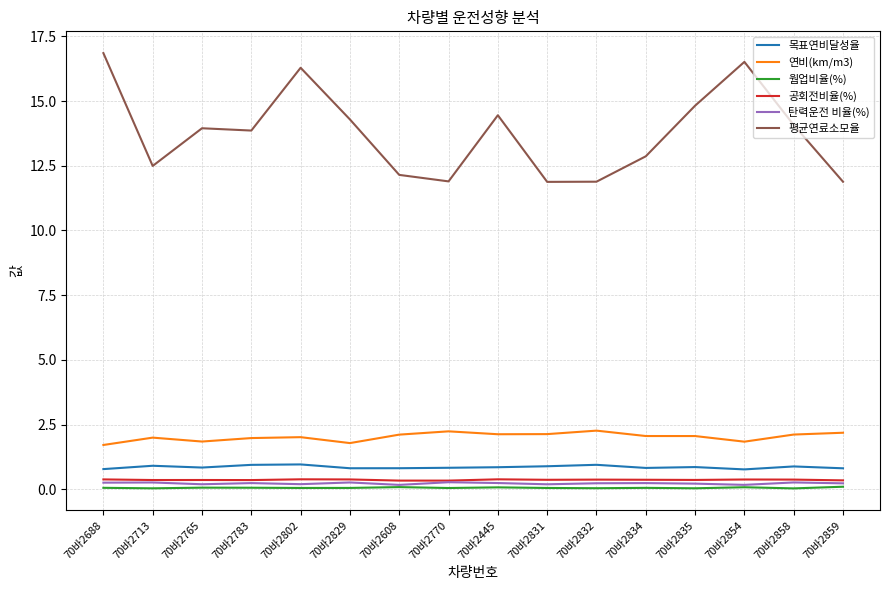

What value does the 목표연비달성율 series have at 70바2765?

0.8